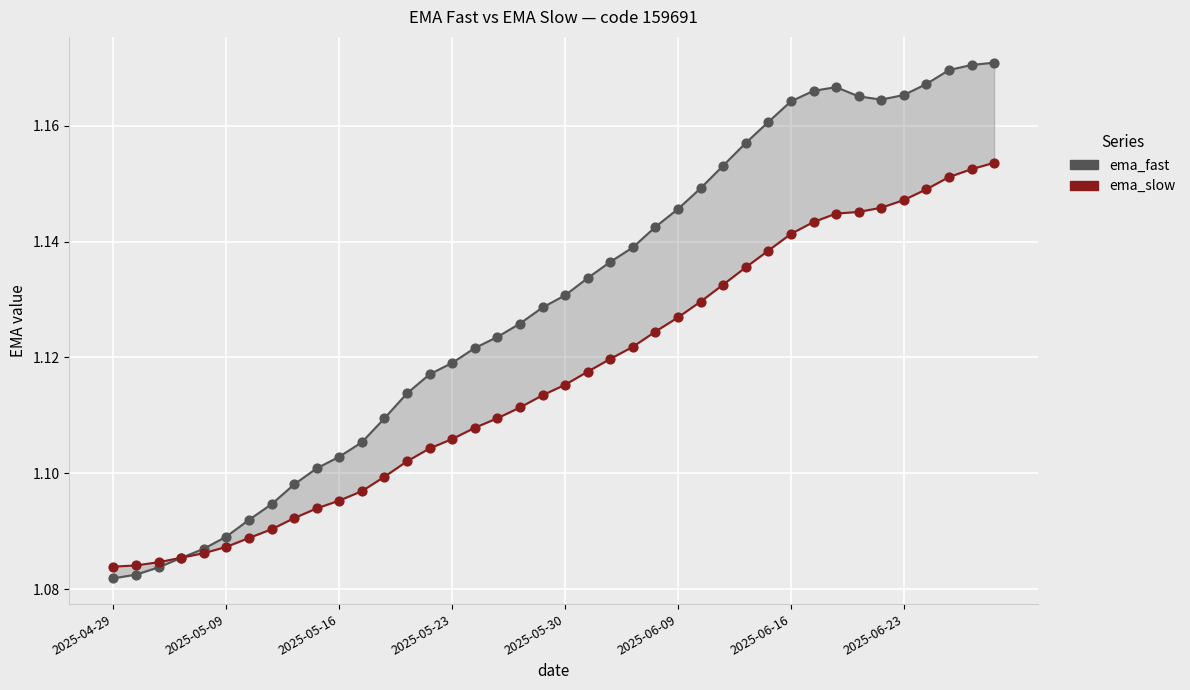

What are all the series names shown in the legend?

ema_fast, ema_slow